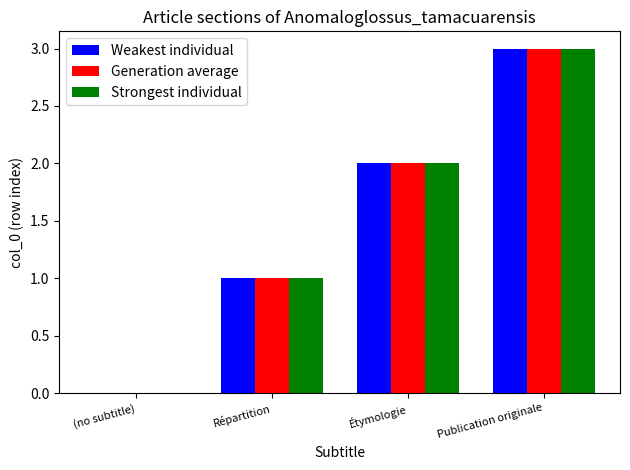

What is the greatest value displayed?

3